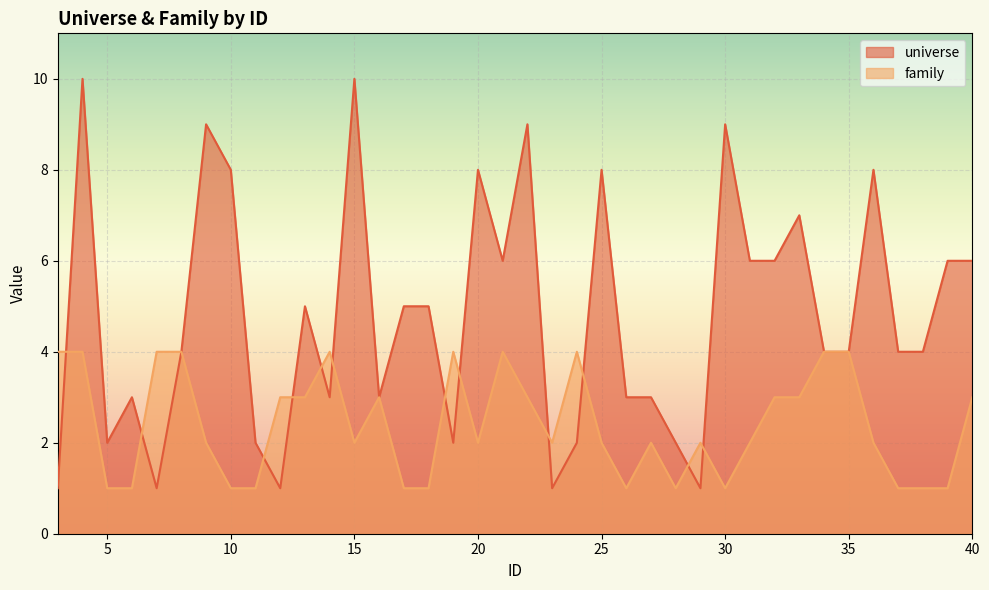

Rank the categories by family value from lowest to highest.

5, 6, 10, 11, 17, 18, 26, 28, 30, 37, 38, 39, 9, 15, 20, 23, 25, 27, 29, 31, 36, 12, 13, 16, 22, 32, 33, 40, 3, 4, 7, 8, 14, 19, 21, 24, 34, 35